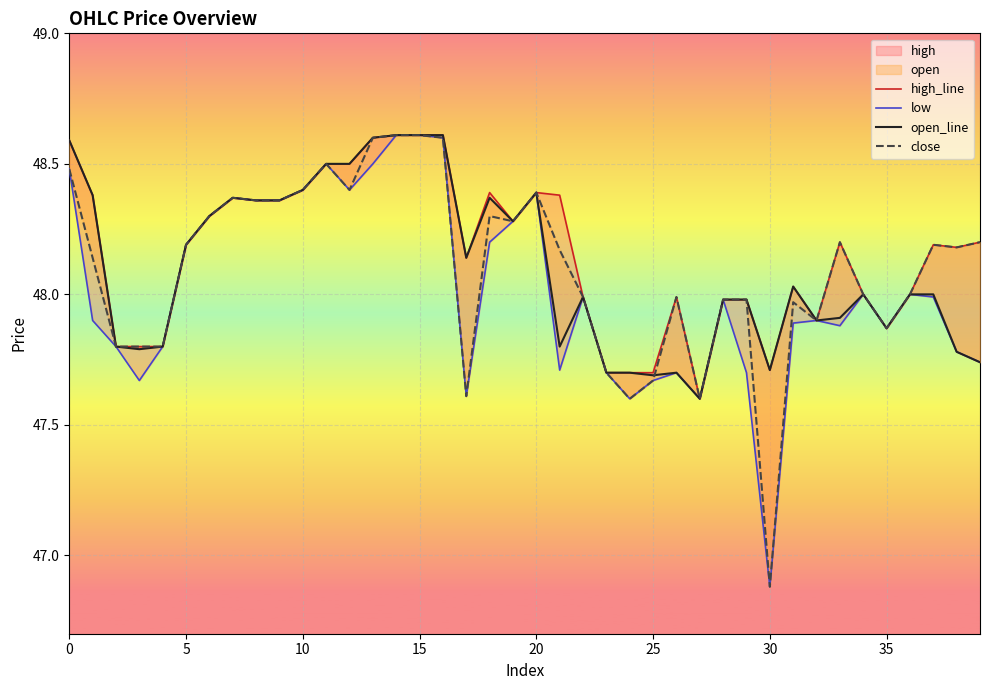

True or false: close has a value of 48.3 at 18.

True